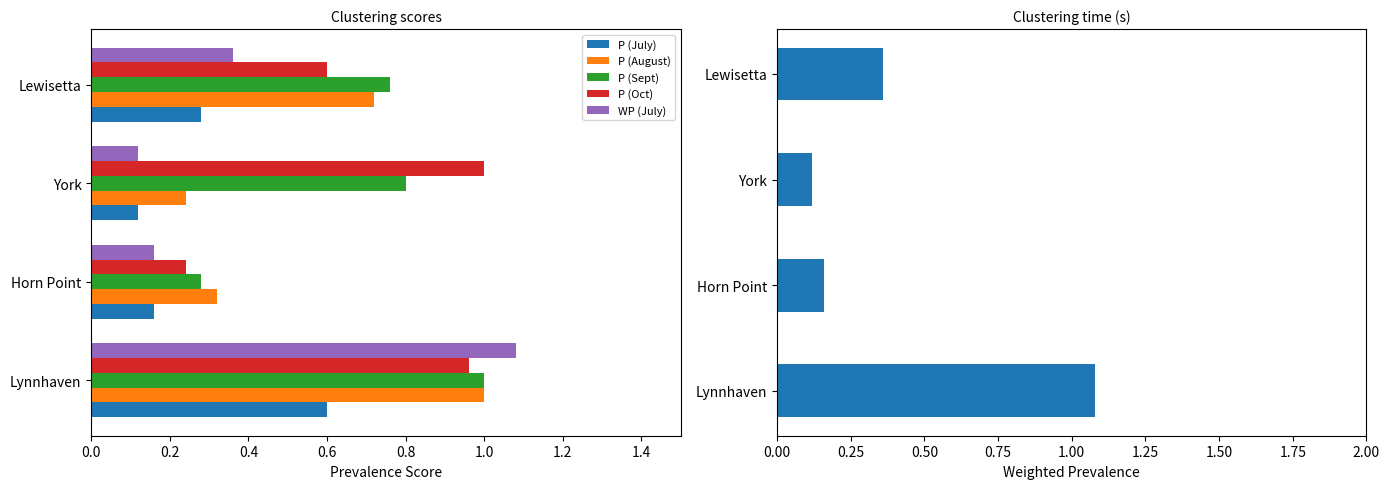

What is the difference between the highest and lowest values at Horn Point?

0.2